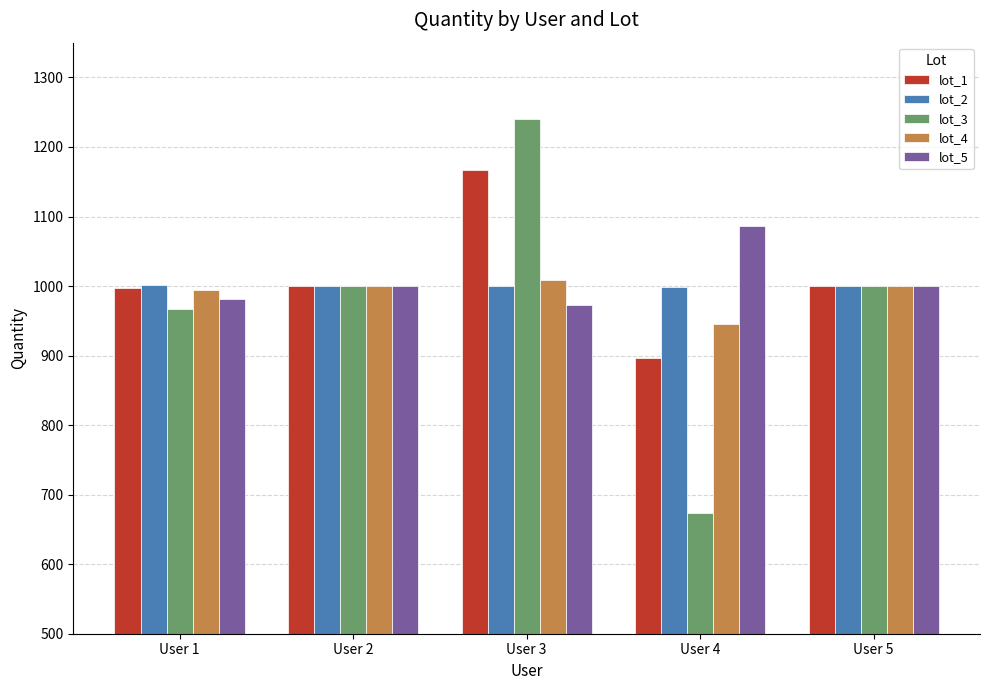

Which series has the widest spread of values?

lot_3